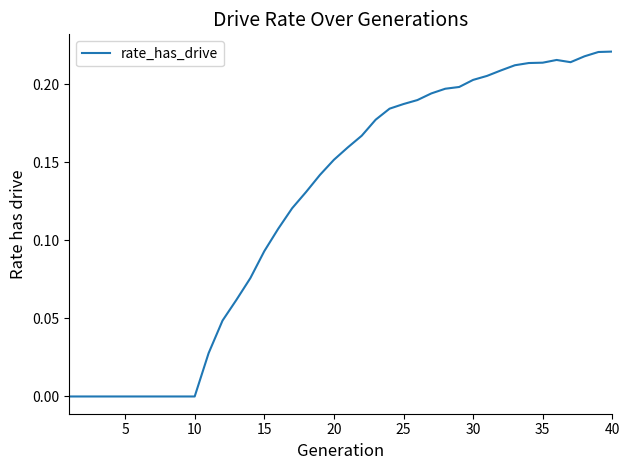

How many lines are shown in the chart?

1